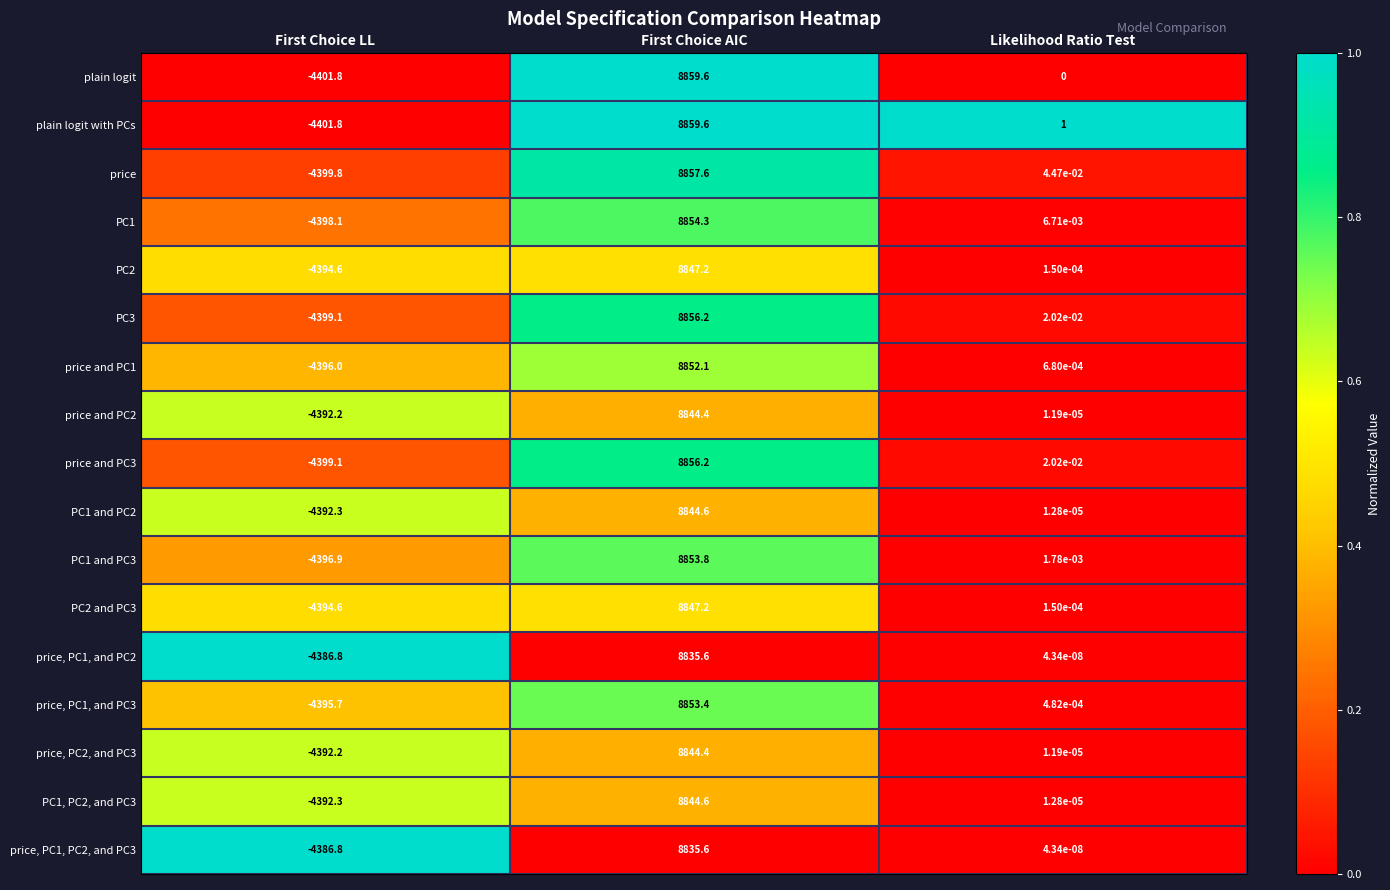

At how many categories does at least one series exceed 0?

2